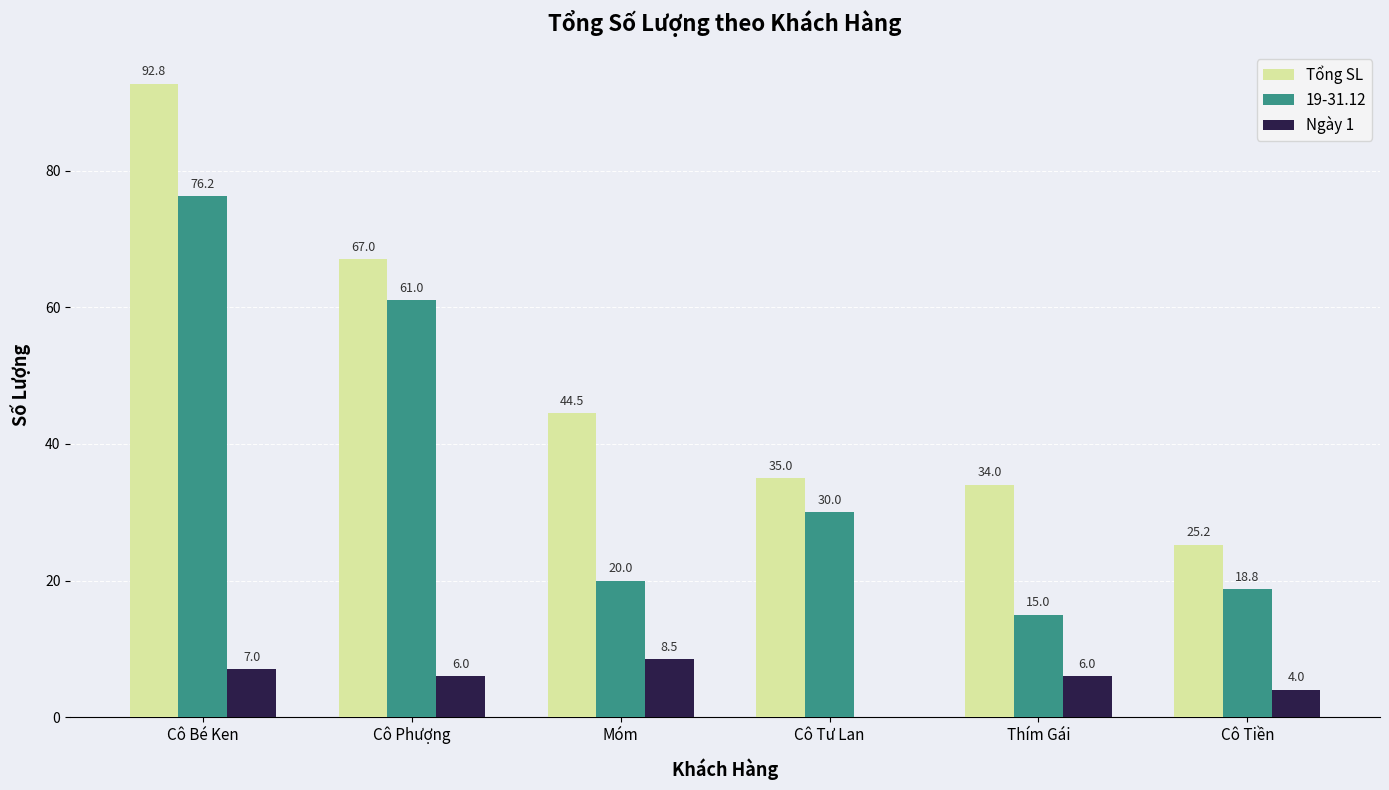

True or false: Ngày 1 has a value of 12.2 at Móm.

False